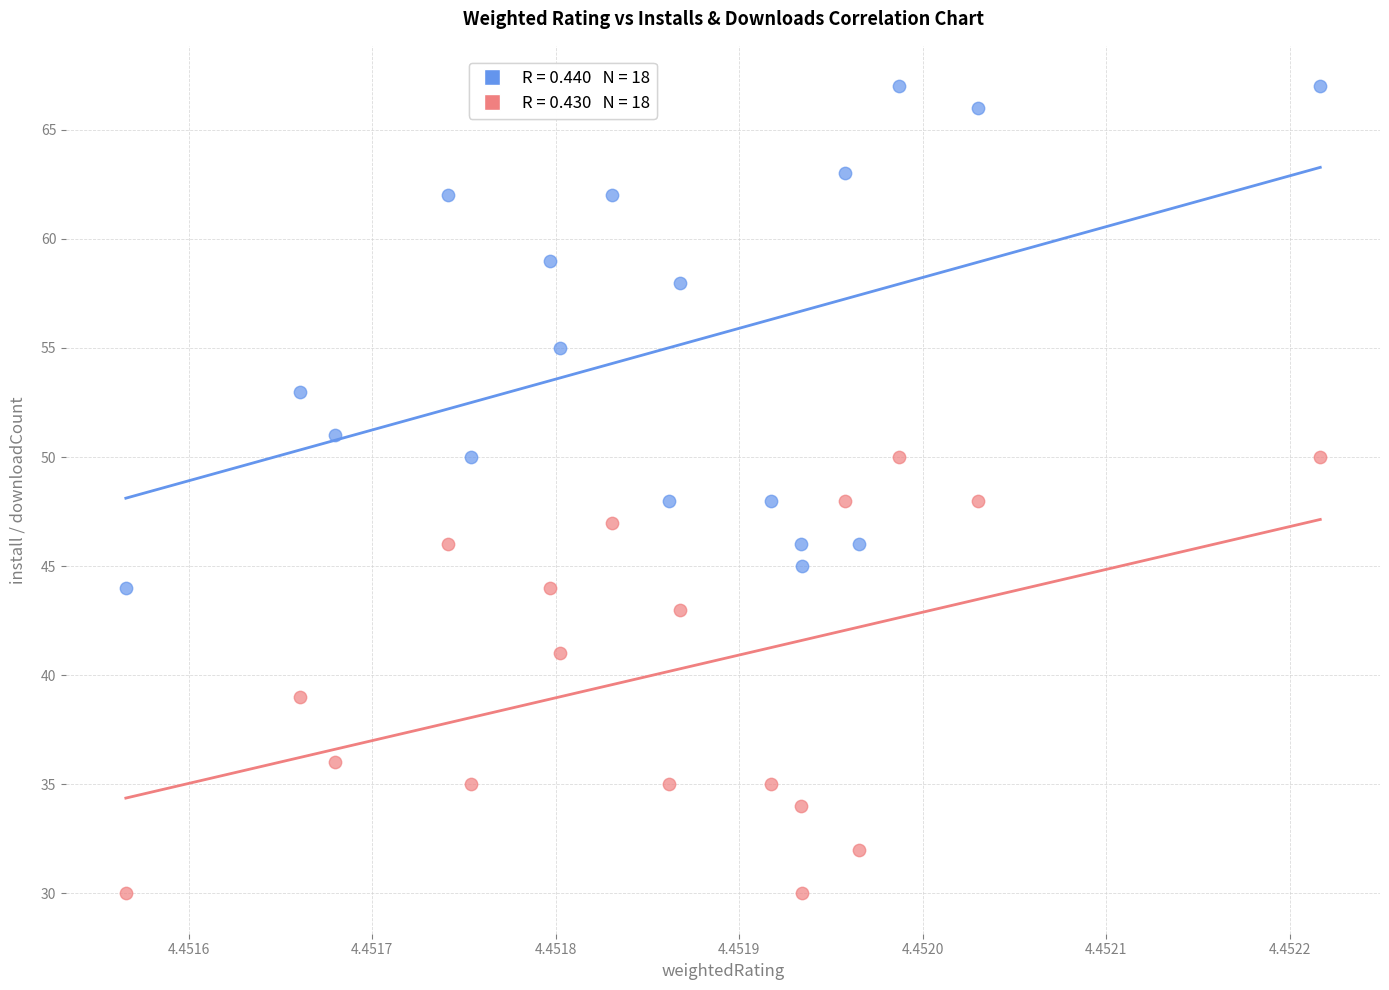

Across all data points, what is the range of Y values (max minus min)?

37